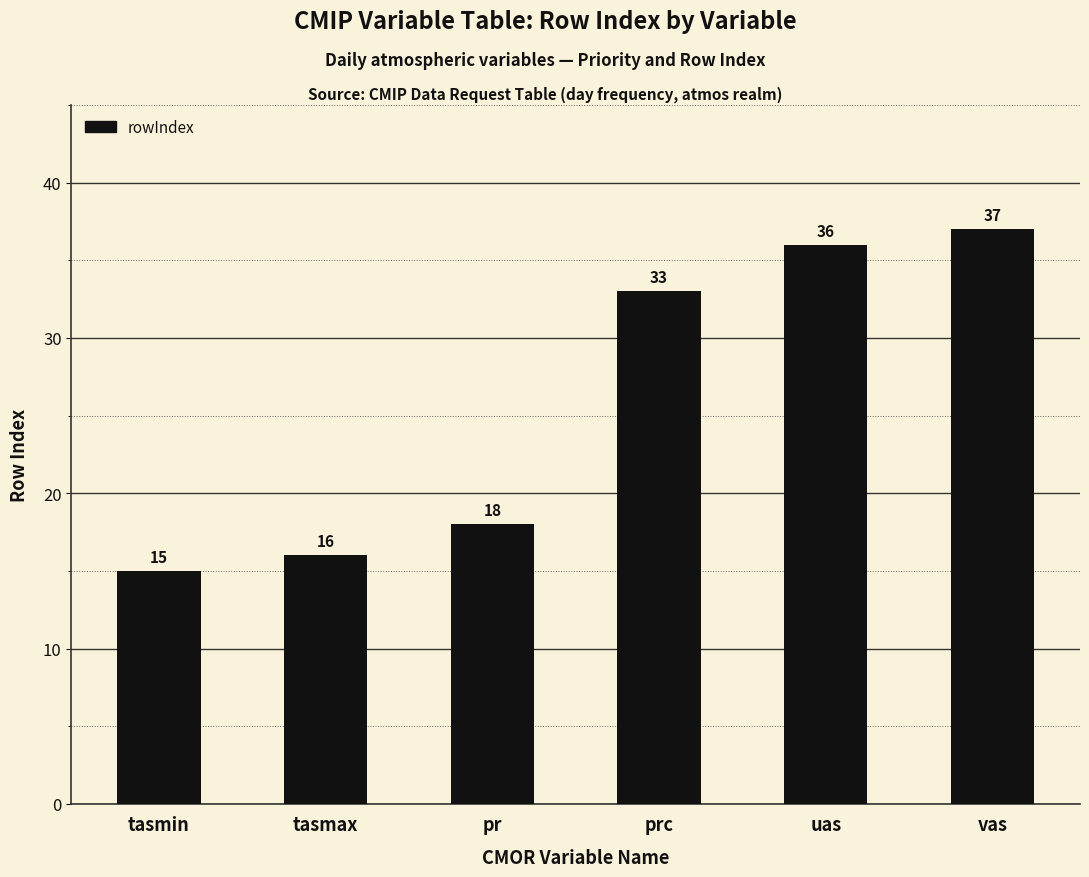

What position from the left is uas?

5